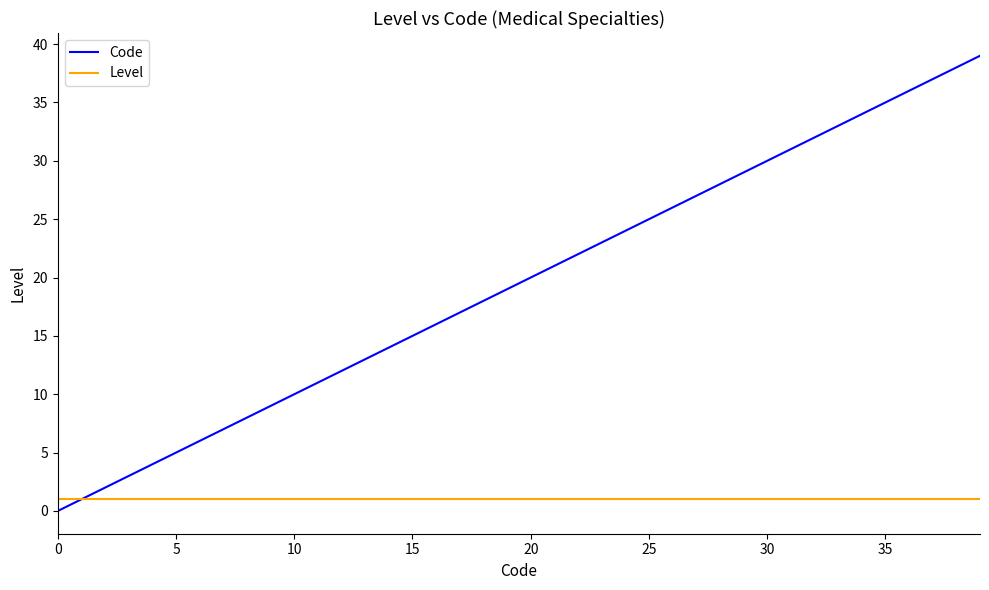

What are all the series names shown in the legend?

Code, Level